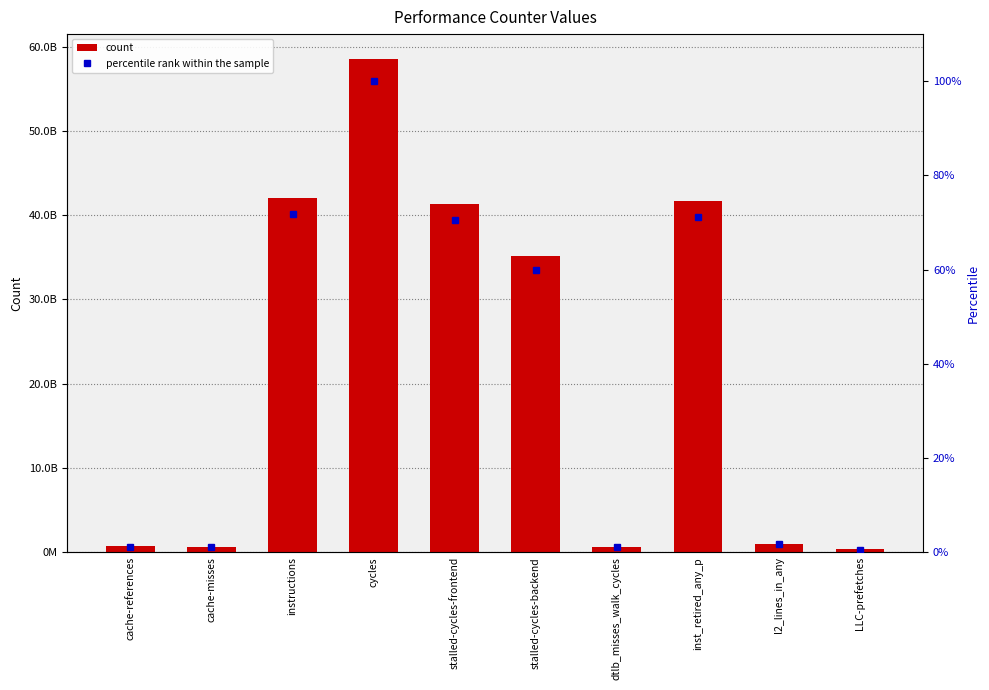

Which category has the lowest value across all series?

LLC-prefetches